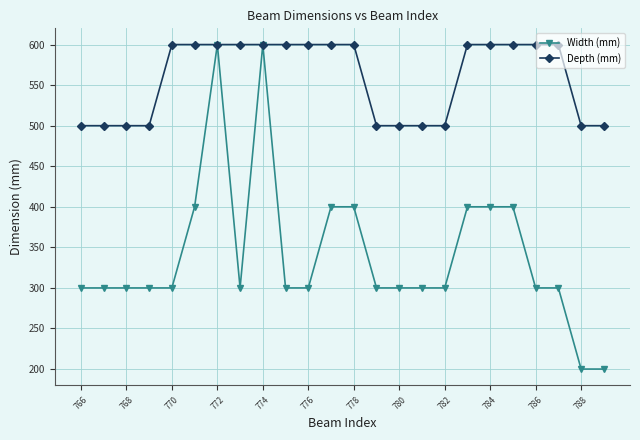

Rank the series by their average value, from lowest to highest.

Width (mm), Depth (mm)